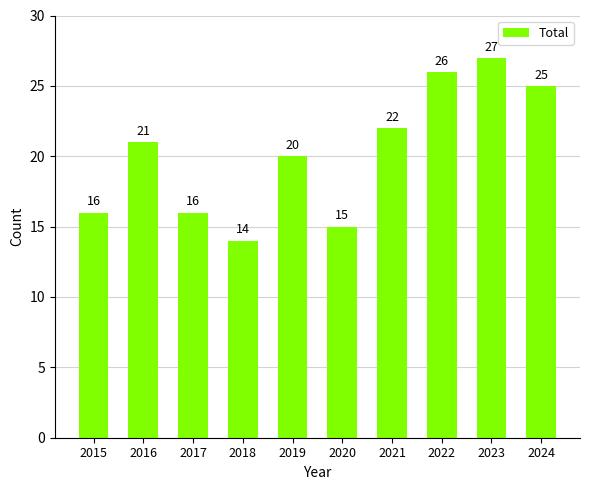

What is the value of the 9th bar from the left?

27